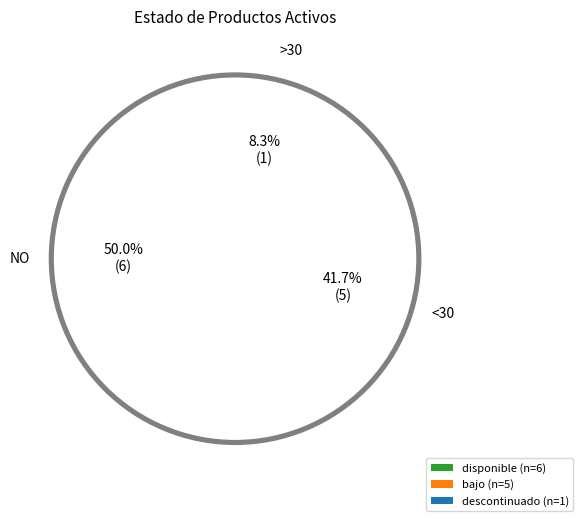

Is there a majority slice in this chart?

No